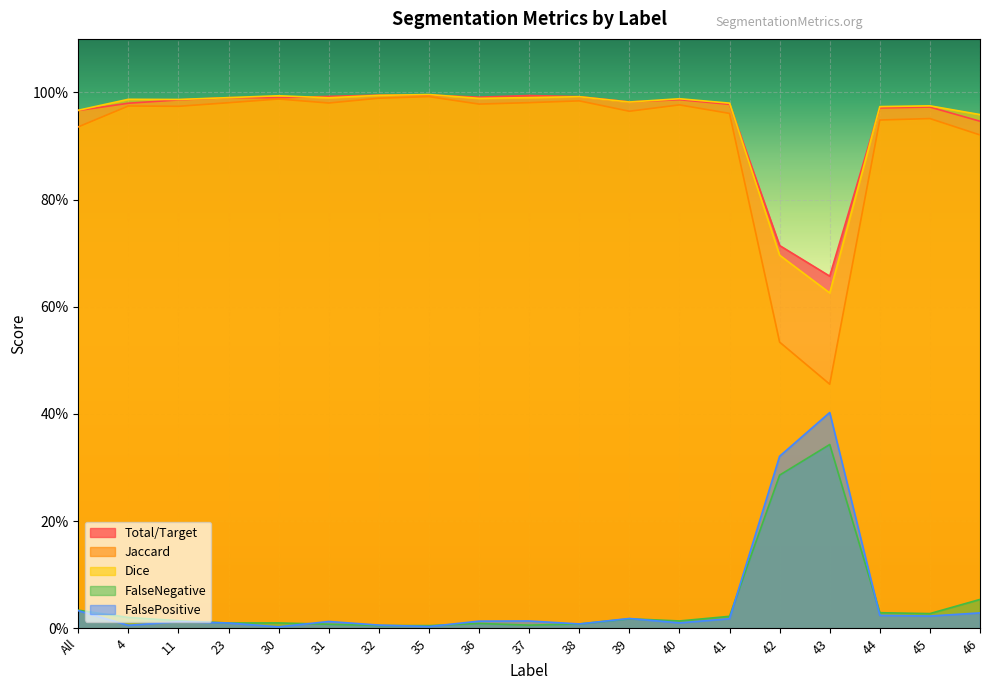

What is the total value across all series at 42?

2.6